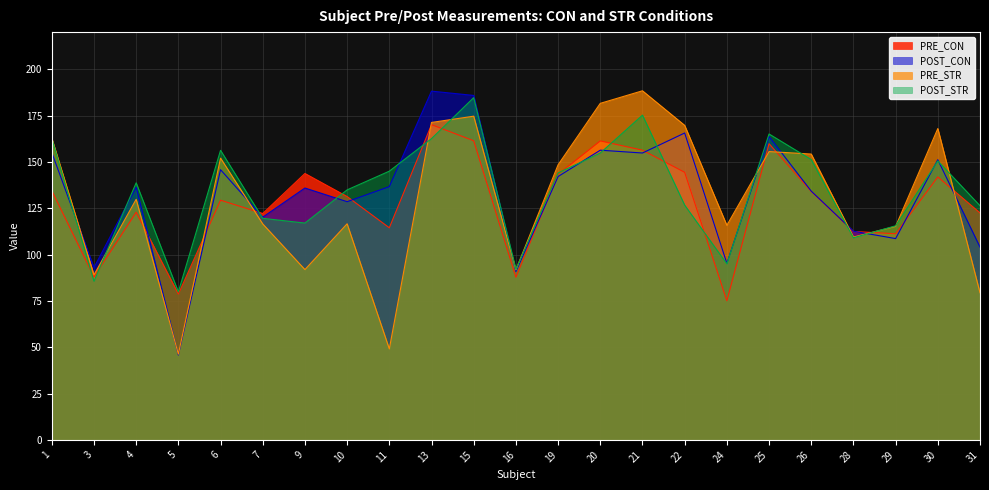

What is the total value across all series at 30?

611.5